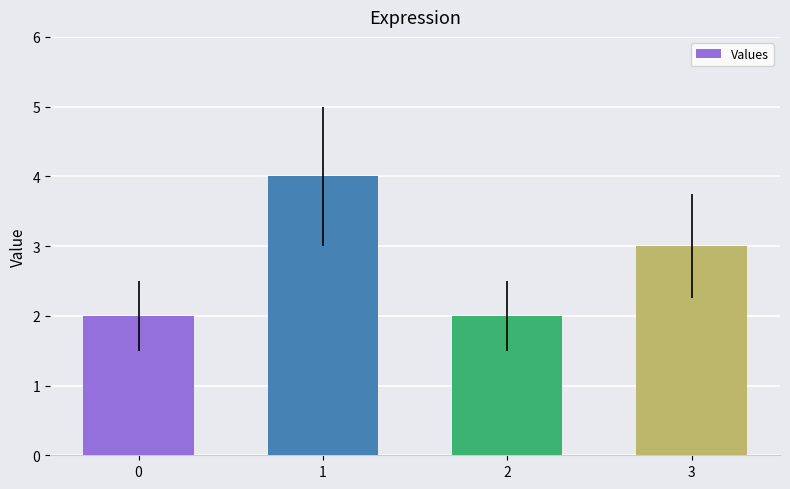

The value at 1 is 4. True or false?

True